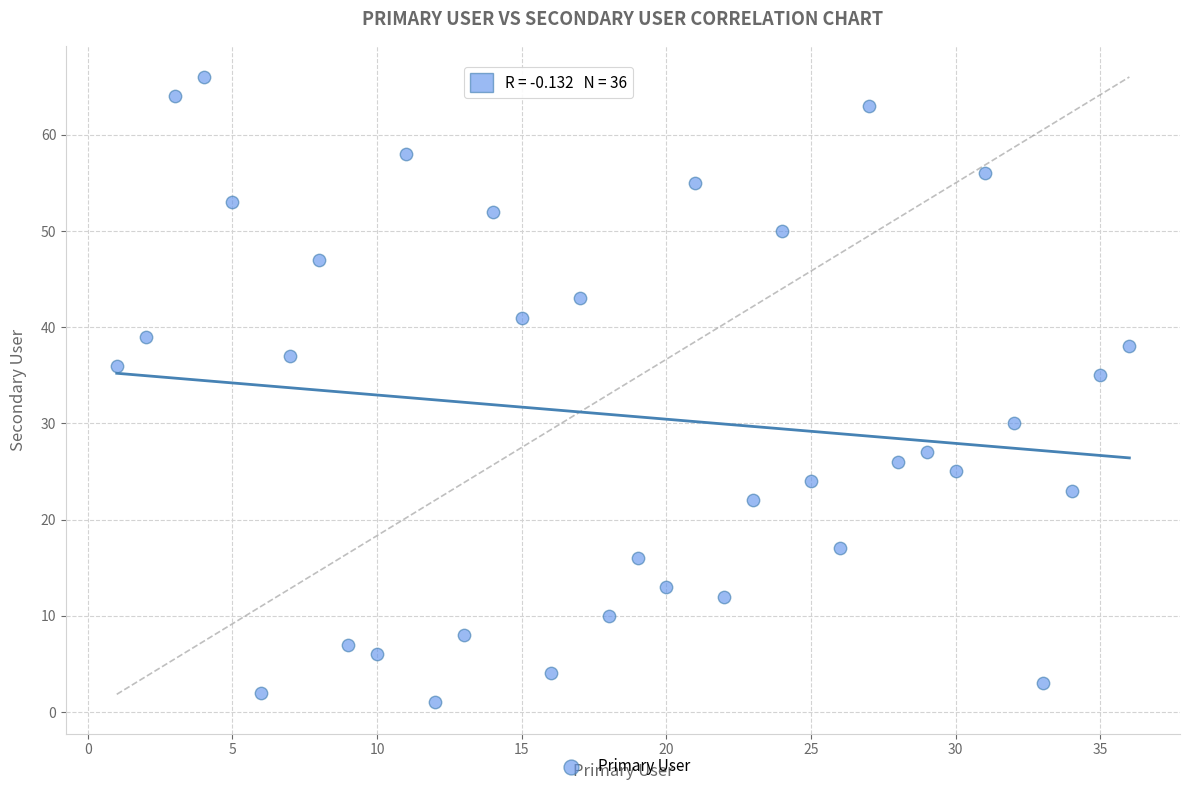

What Y value in the scatter plot is closest to 33?

35